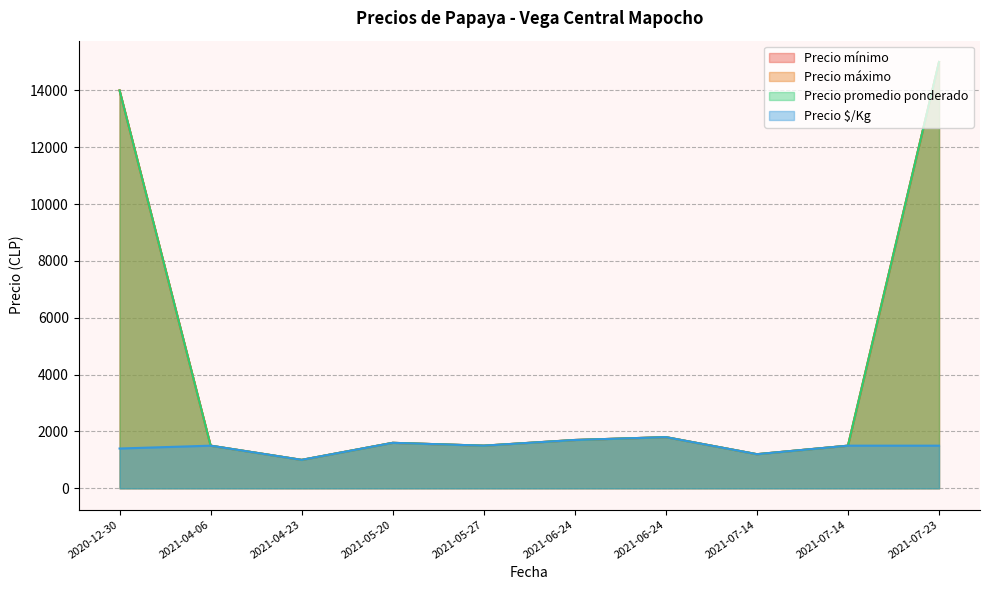

List the series in order of their peak value, lowest first.

Precio $/Kg, Precio mínimo, Precio máximo, Precio promedio ponderado